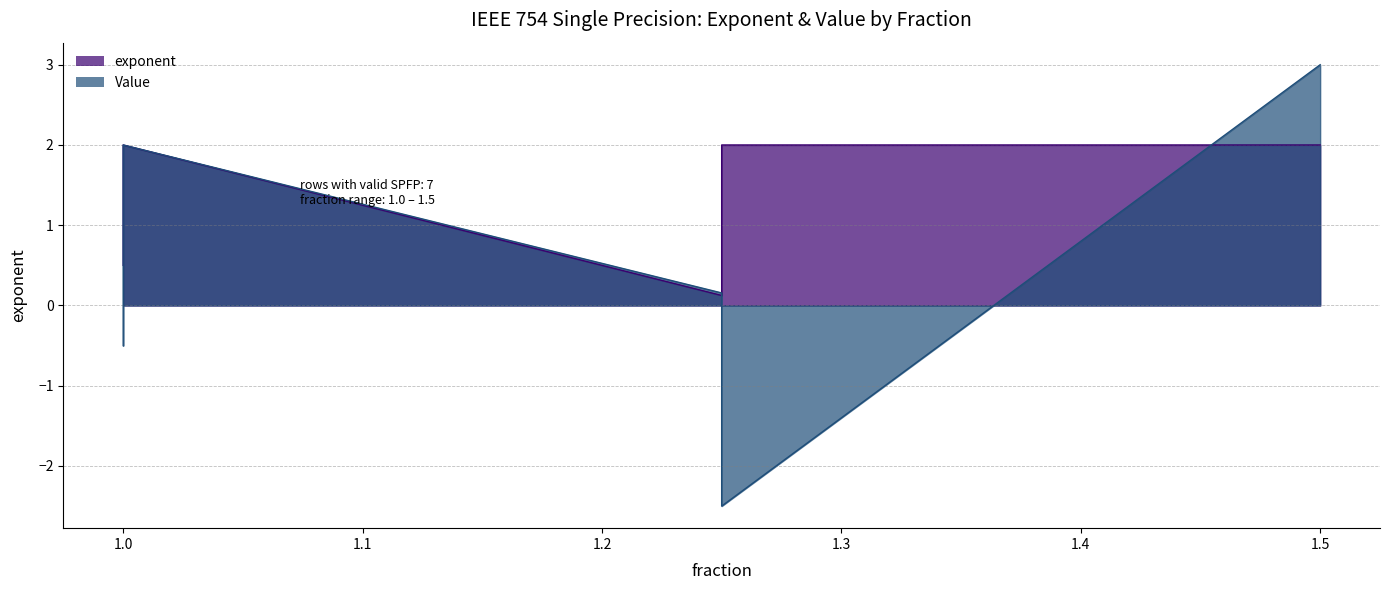

How many data points in Value are above 1?

2